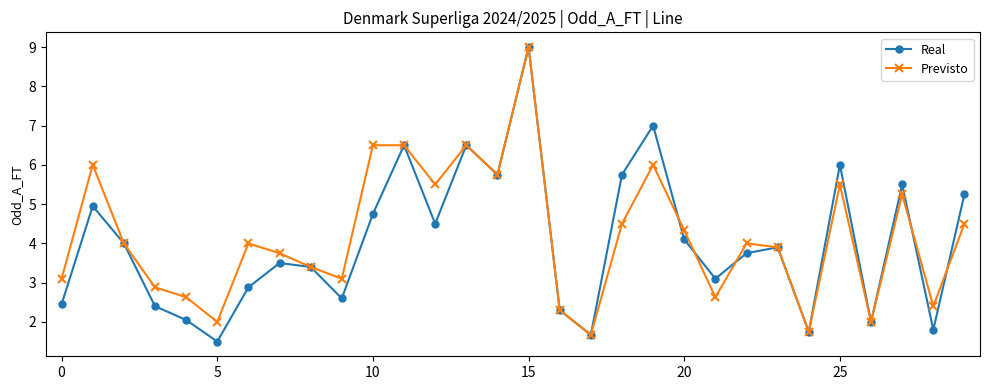

True or false: Previsto has more than 2 interior local peaks.

True